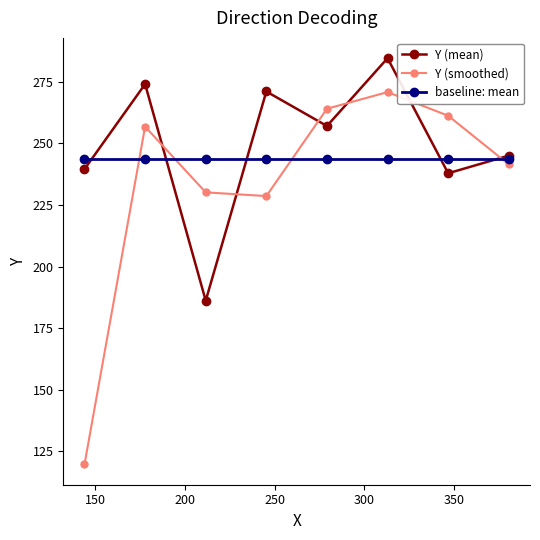

Which series has the widest spread of values?

Y (smoothed)